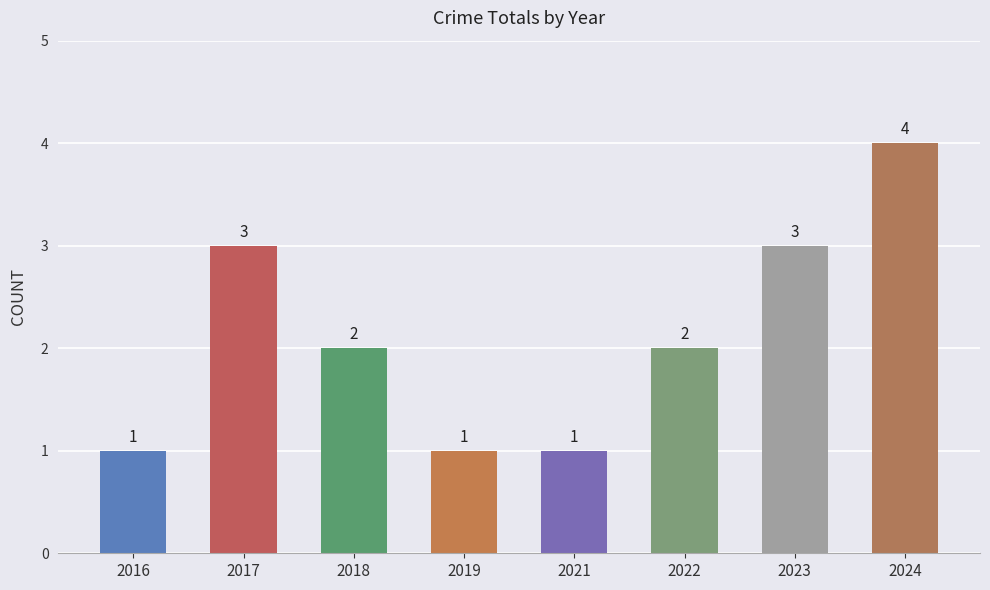

Is it true that the value at 2019 is 1?

True